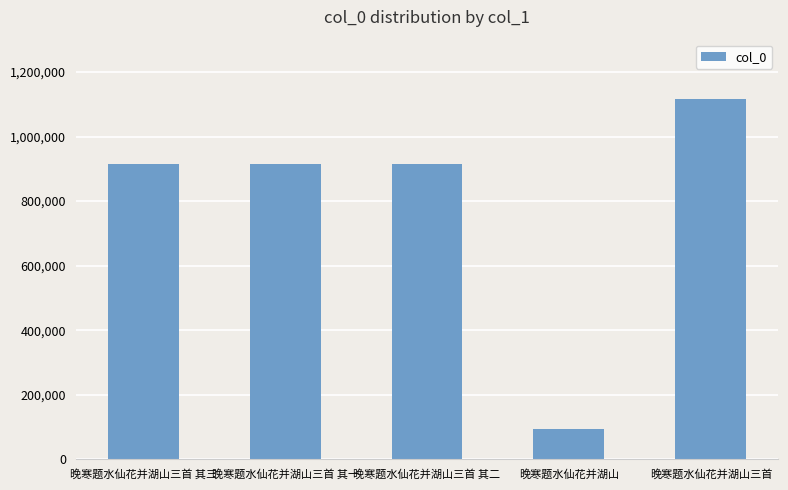

What is the change in value from 晚寒题水仙花并湖山 to 晚寒题水仙花并湖山三首?

+1021954